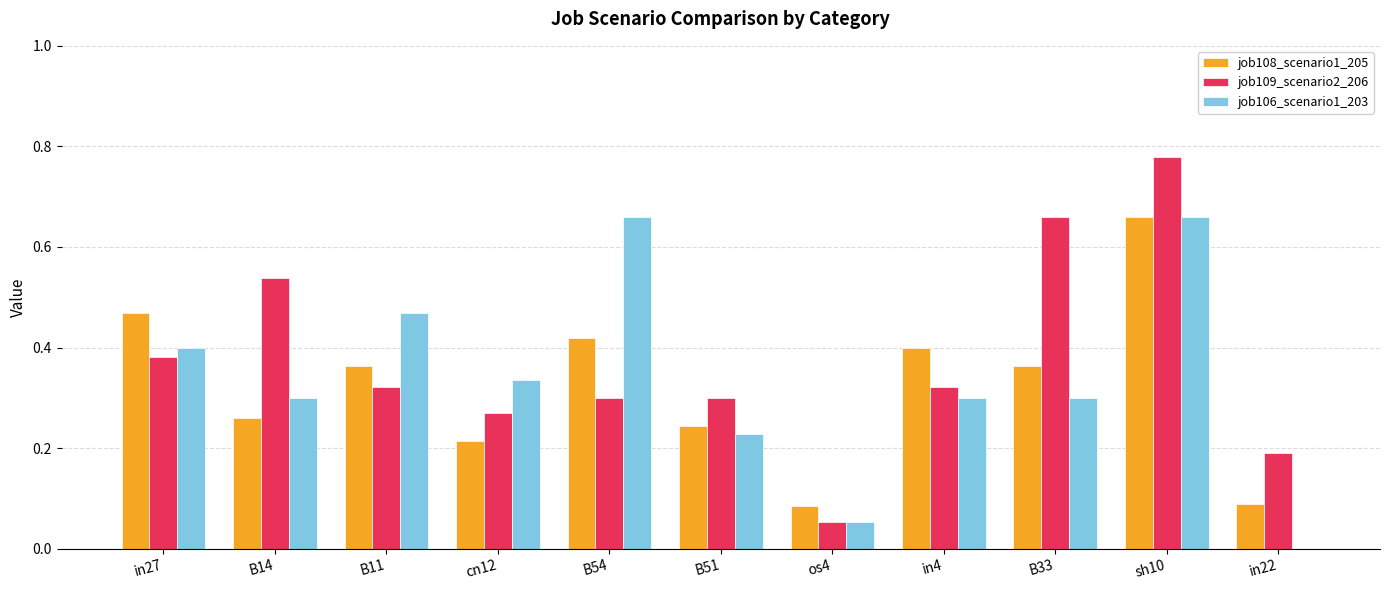

What is the sum of all job109_scenario2_206 values?

4.1